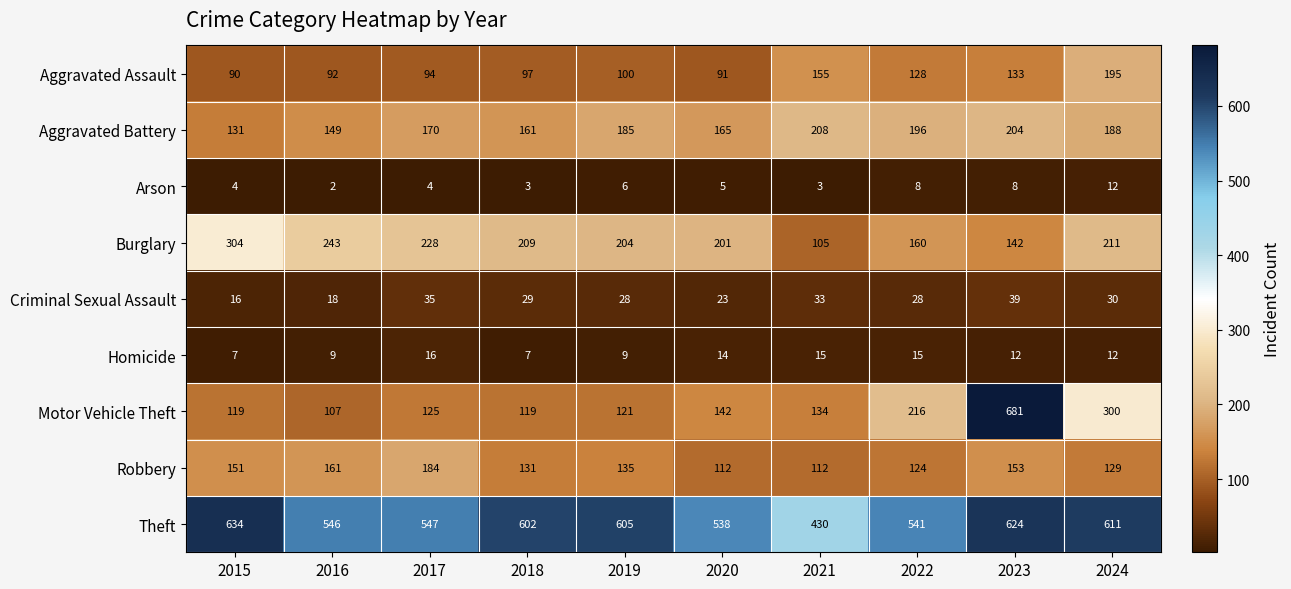

What is the difference between the Aggravated Assault values at 2022 and 2020?

37